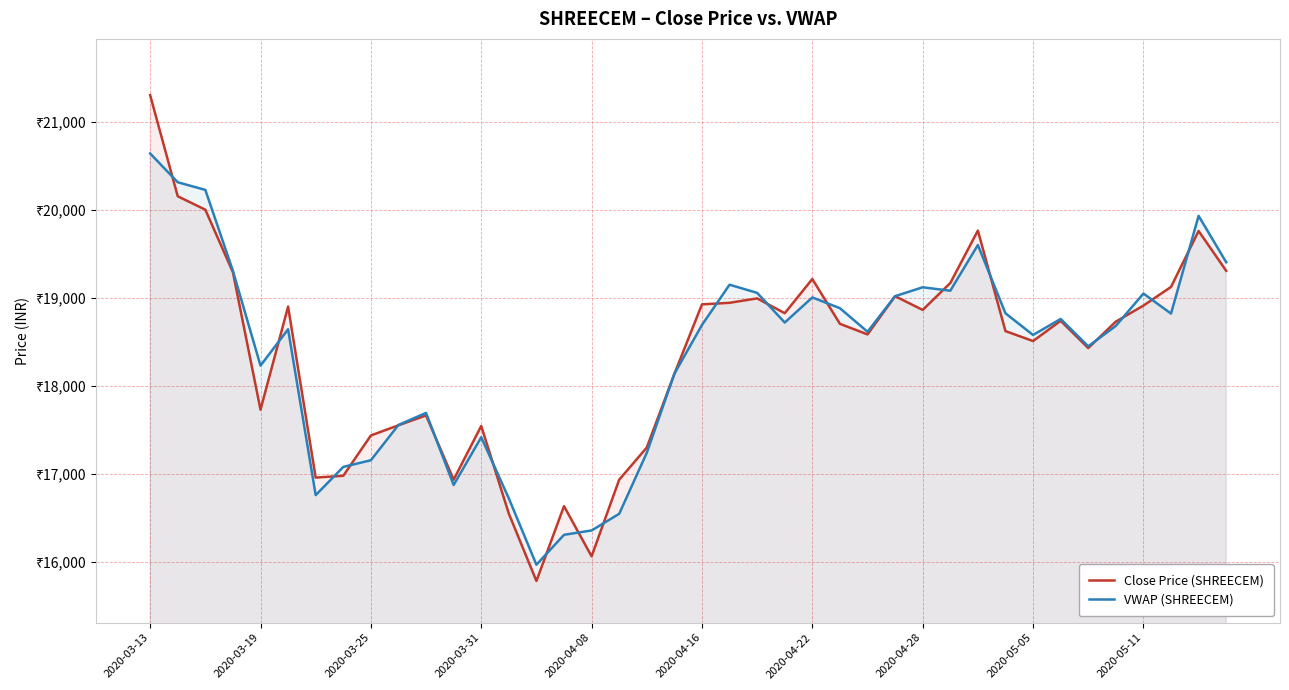

How many intersections are there between VWAP (SHREECEM) and Close Price (SHREECEM)?

21